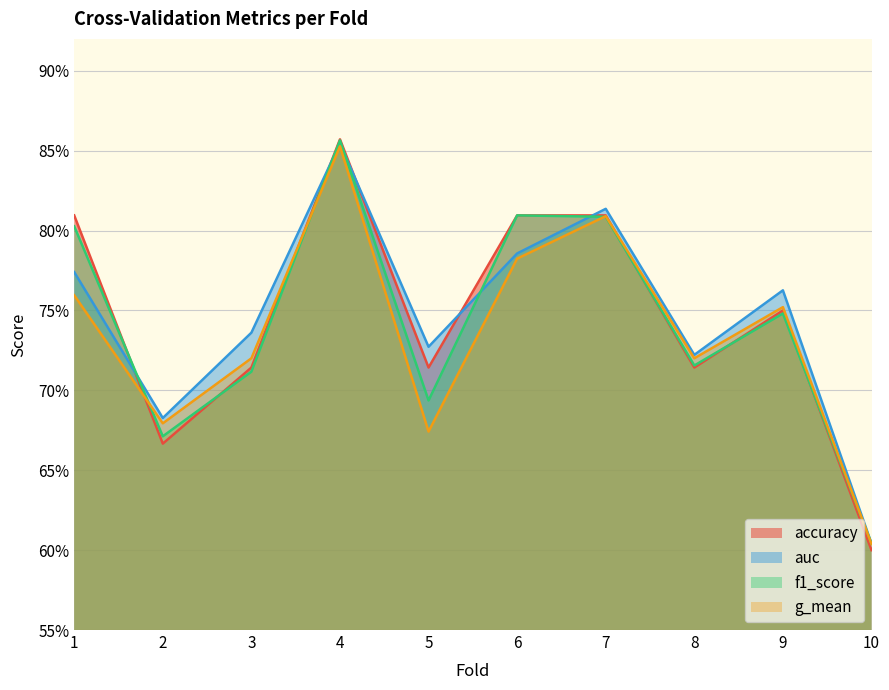

Which series has the largest range (max minus min)?

accuracy